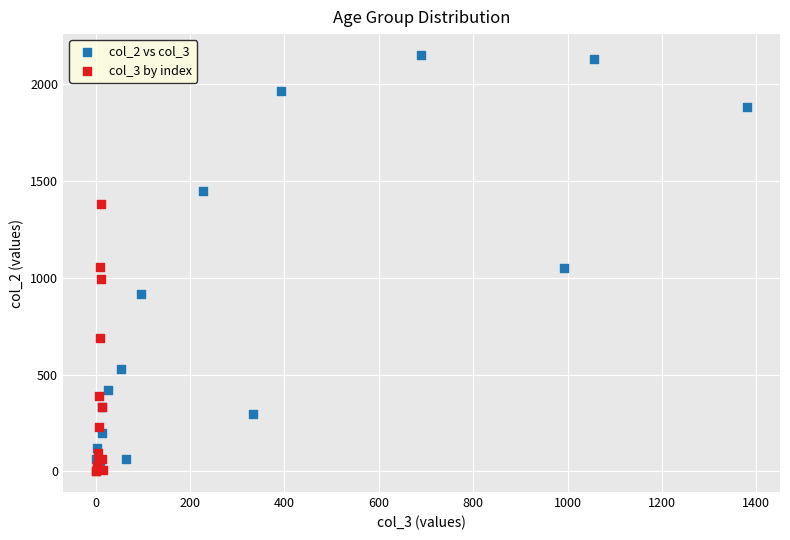

Which series has the widest spread of Y values?

col_2 vs col_3